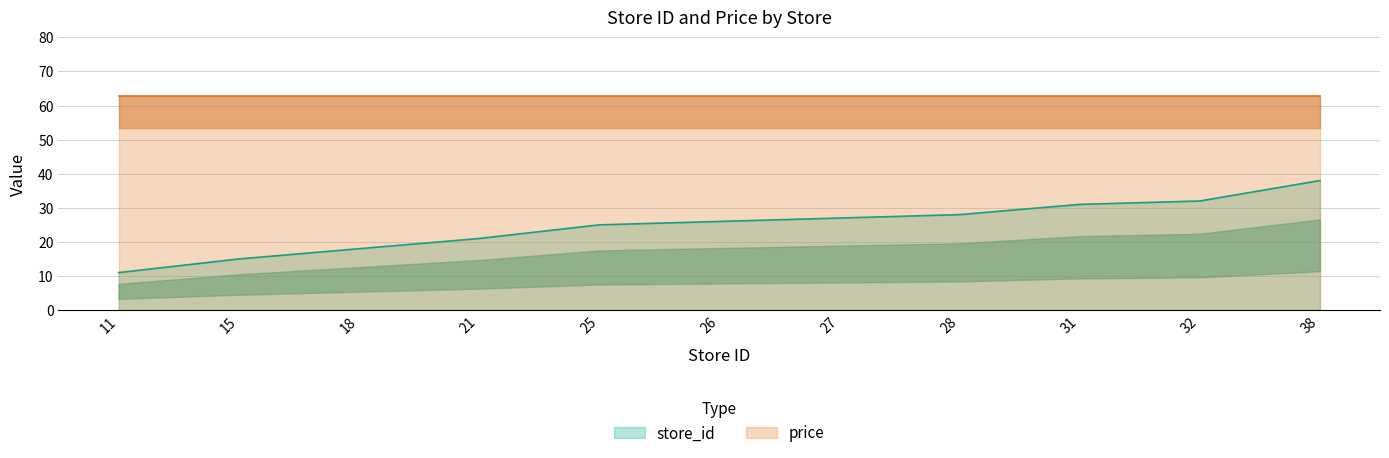

Between 11 and 25, which is larger?

25